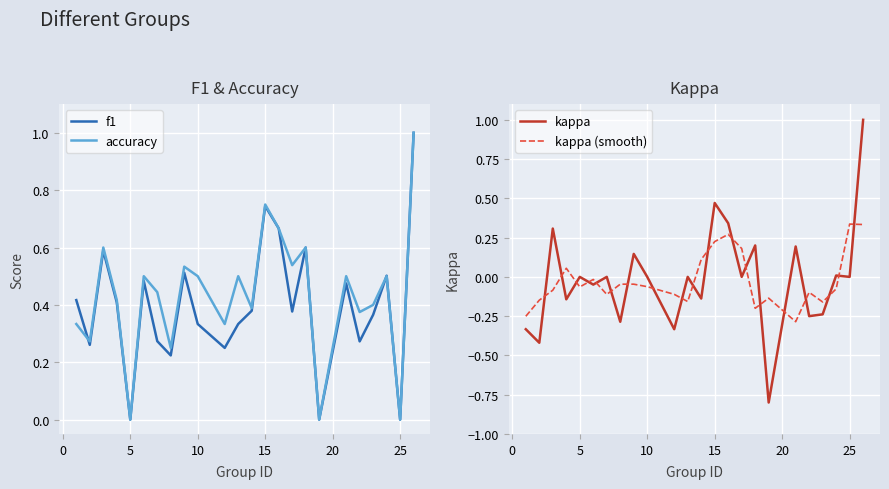

Does the chart display data point markers on the line(s)?

No